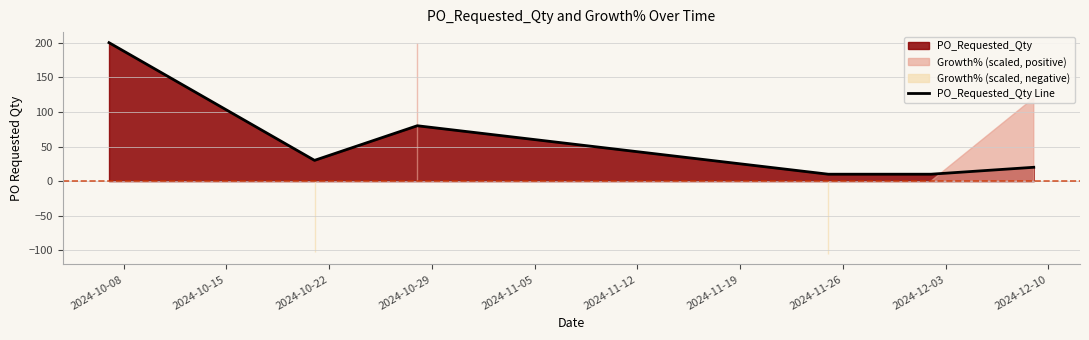

How many points are higher than both their immediate neighbors (excluding endpoints)?

1